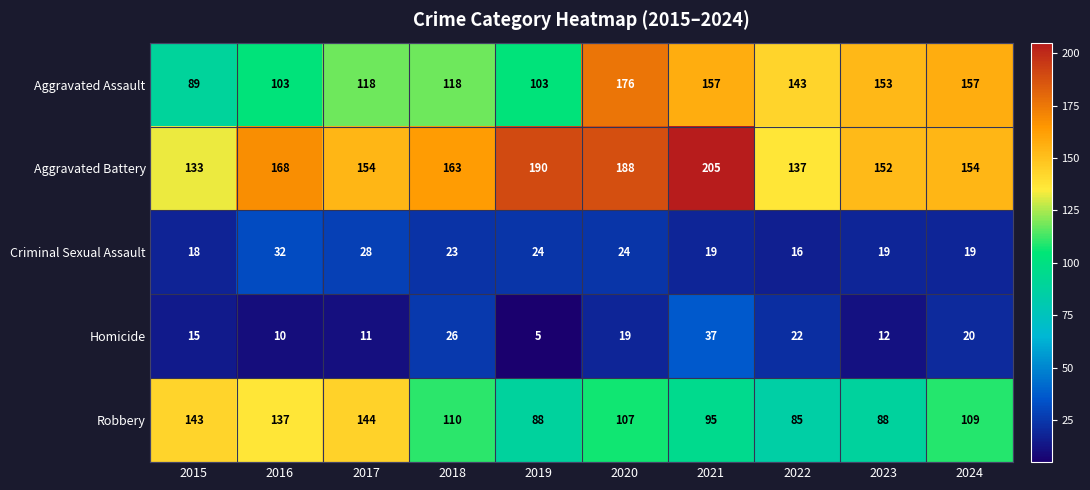

What is the difference between the second highest and minimum values in the Robbery series?

58